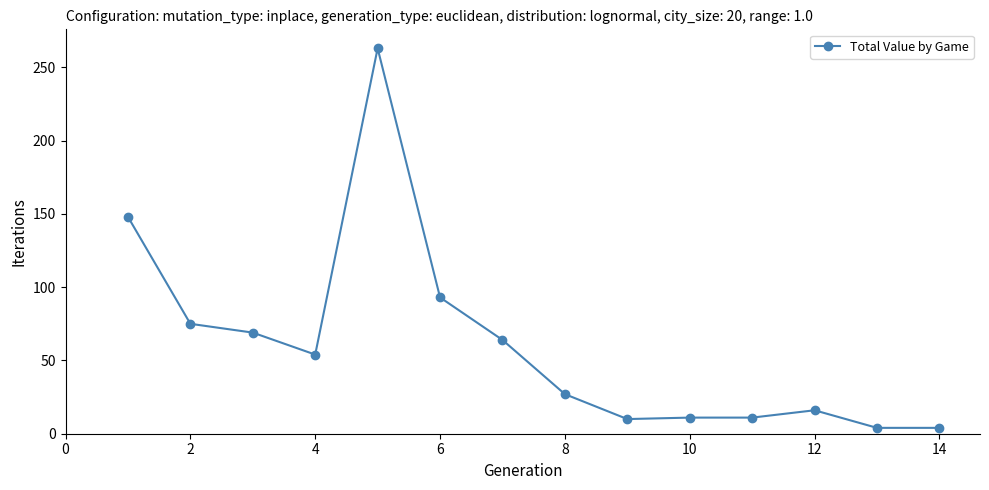

True or false: there are more than 1 points higher than both neighbors.

True